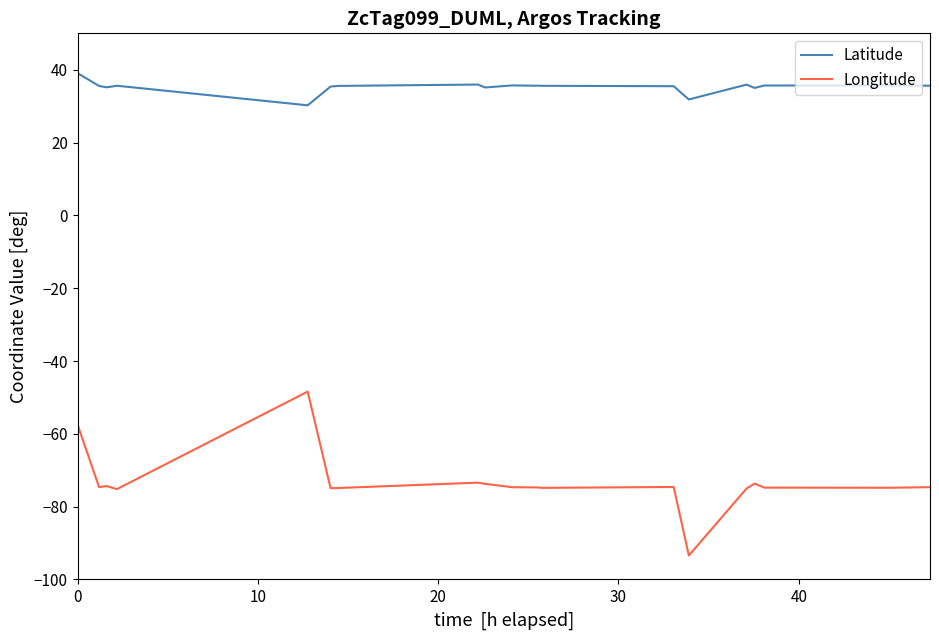

Which series has the largest total across all categories?

Latitude